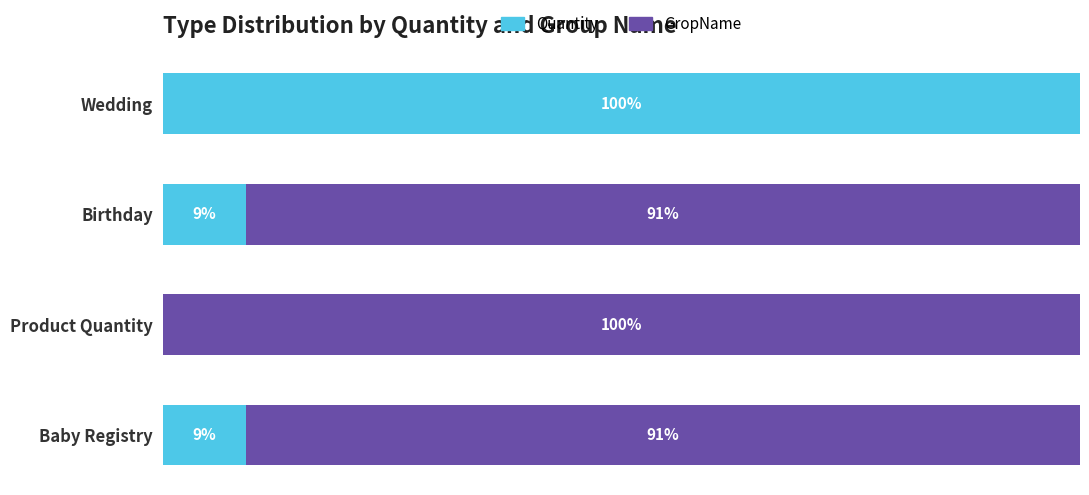

What are all the series names shown in the legend?

Quantity, GropName